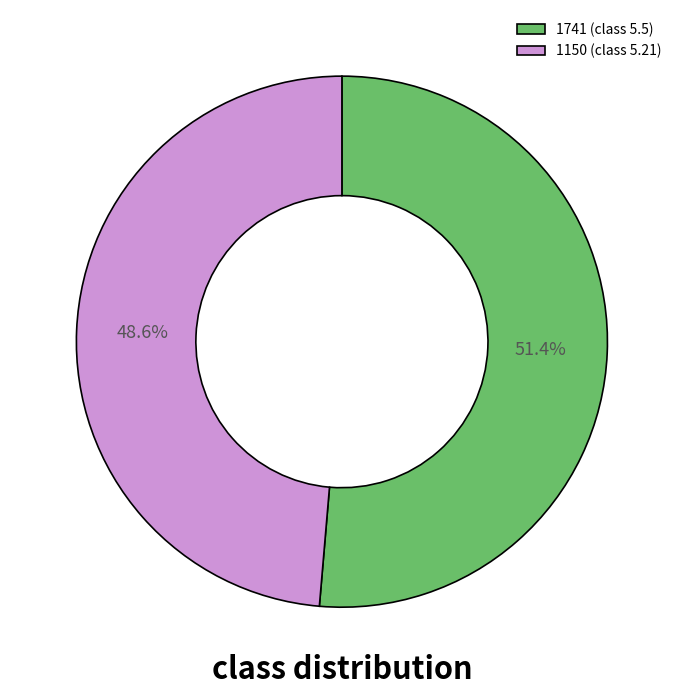

Count the number of slices in the pie.

2